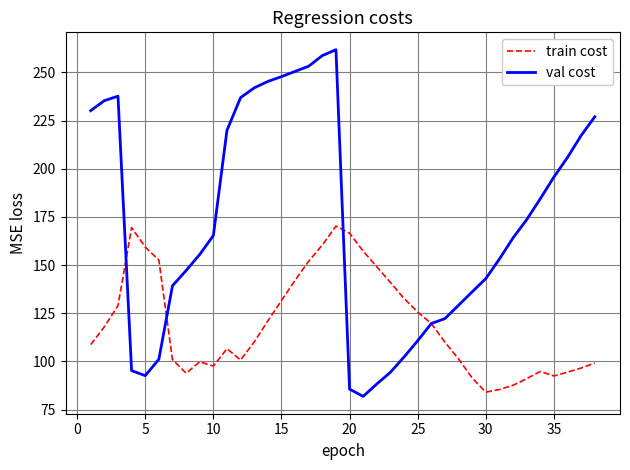

Does the chart have visible grid lines?

Yes